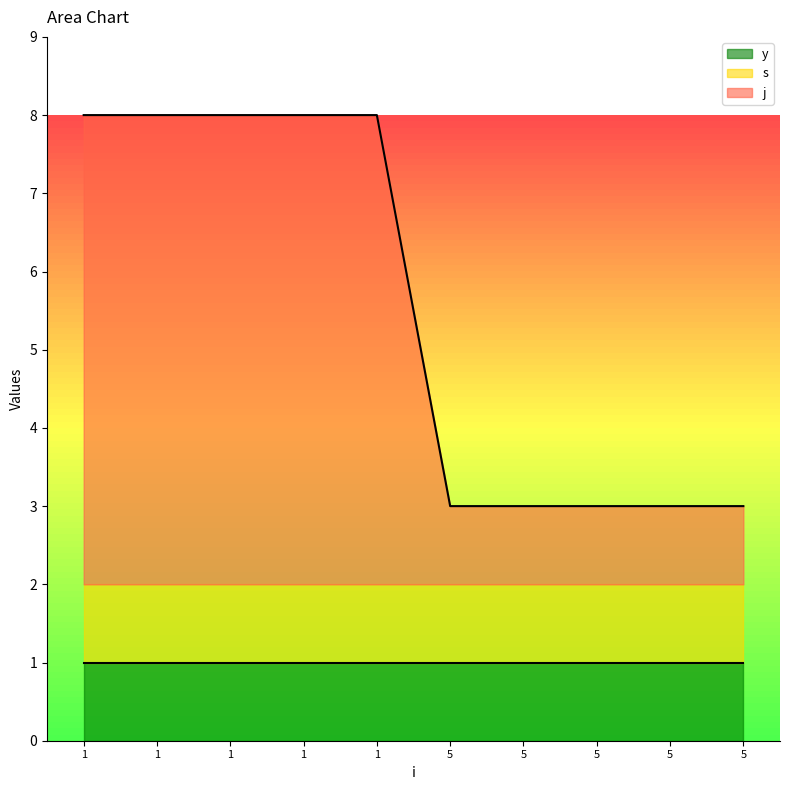

What are all the series names shown in the legend?

s, j, y